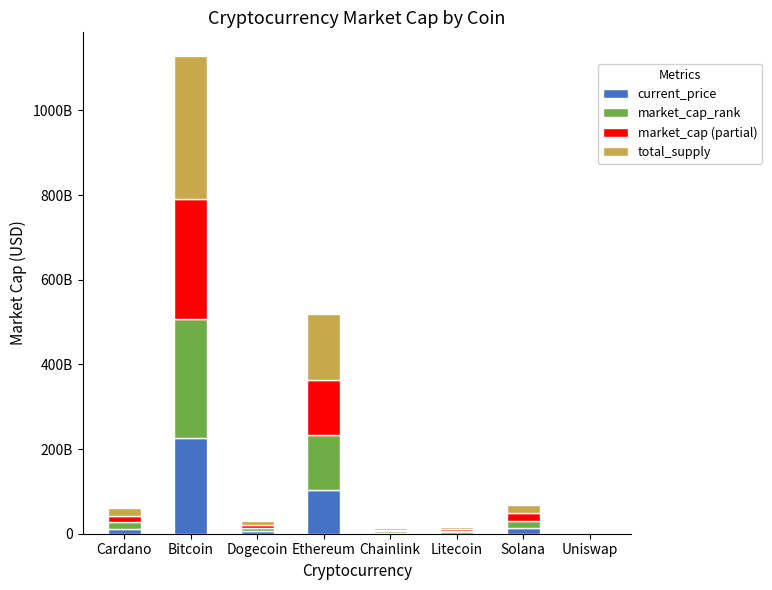

Does the chart contain stacked bars?

Yes